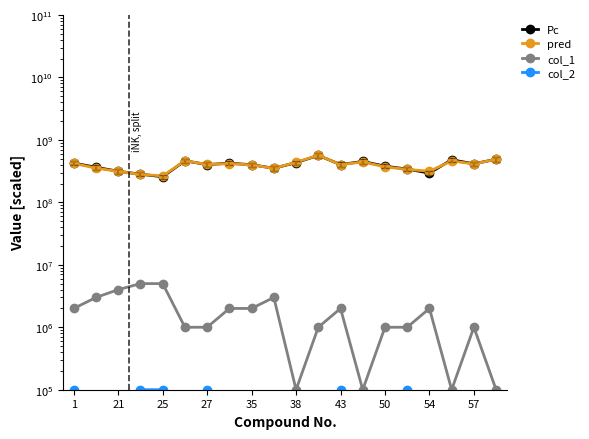

Does the chart display data point markers on the line(s)?

Yes